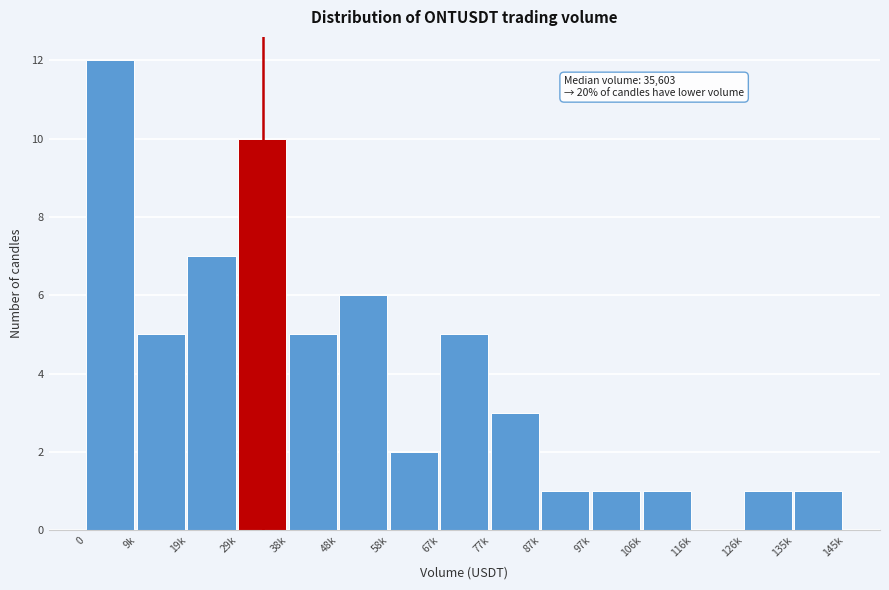

Reading left to right, extract all data points from this chart.

0=12	9k=5	19k=7	29k=10	38k=5	48k=6	58k=2	67k=5	77k=3	87k=1	97k=1	106k=1	116k=0	126k=1	135k=1